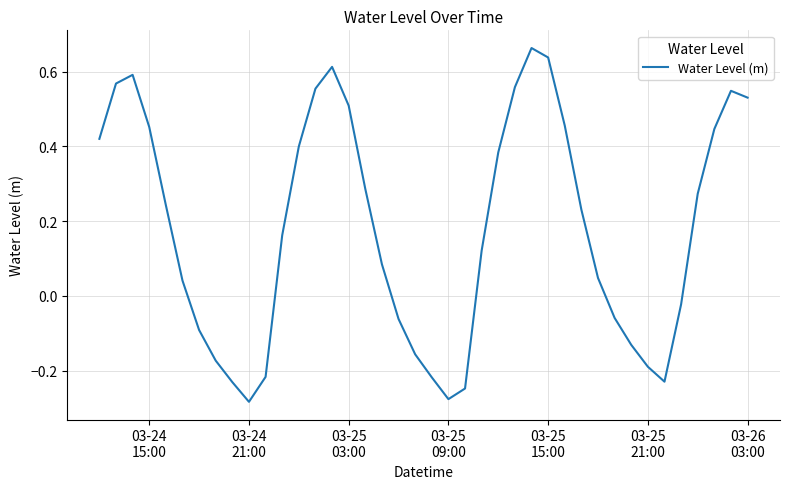

What is the difference between the second highest and minimum values?

0.9